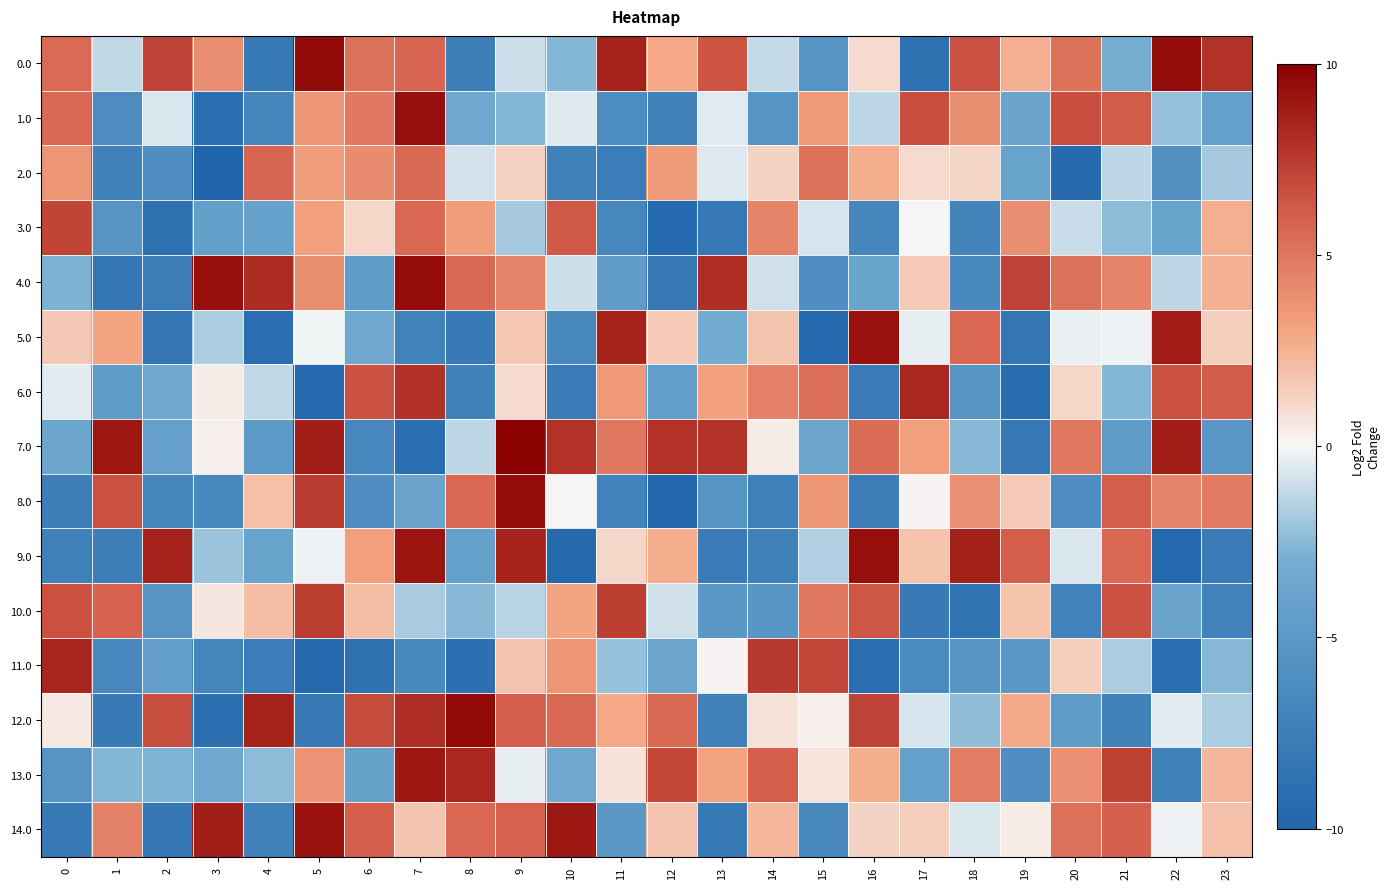

Rank the series at 16 from highest to lowest value.

9.0, 5.0, 12.0, 10.0, 7.0, 2.0, 13.0, 14.0, 0.0, 1.0, 4.0, 3.0, 8.0, 6.0, 11.0